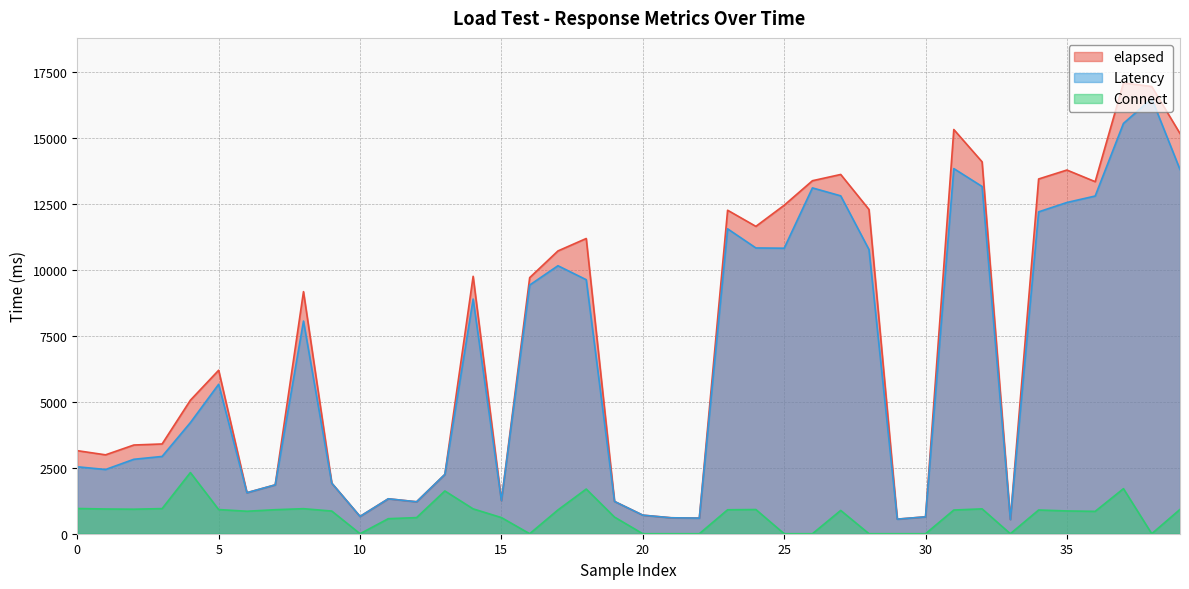

True or false: Latency and elapsed intersect in this chart.

False